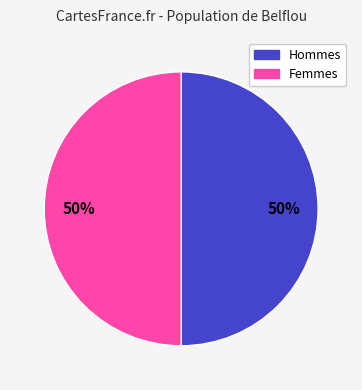

To the nearest percent, what is the average slice percentage?

50%